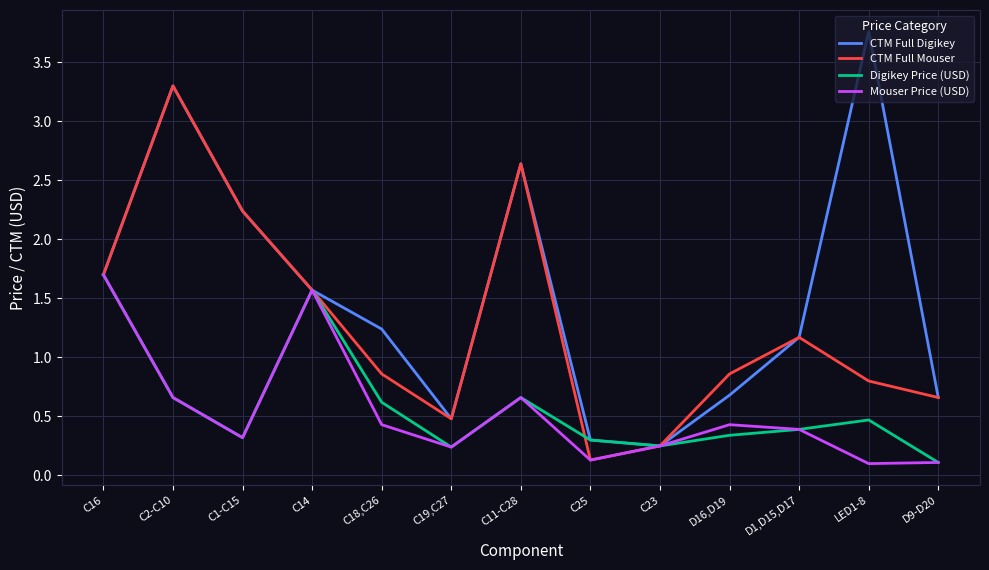

At which category does the chart reach its peak across all series?

LED1-8